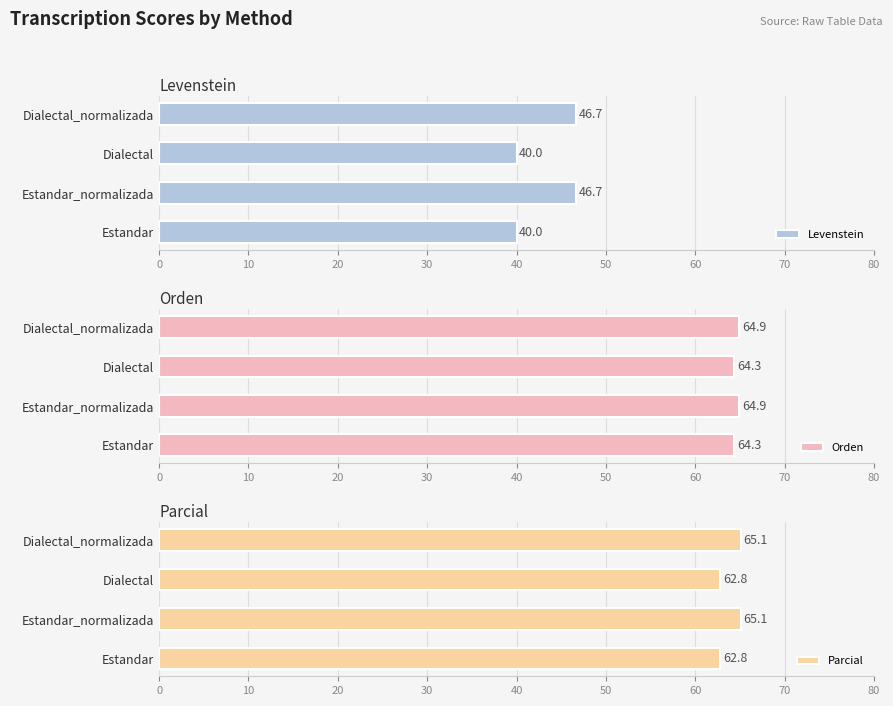

Which series has the largest range (max minus min)?

Levenstein